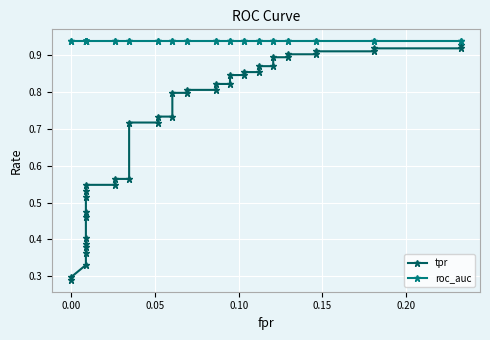

Rank the series at 0.00 from highest to lowest value.

roc_auc, tpr